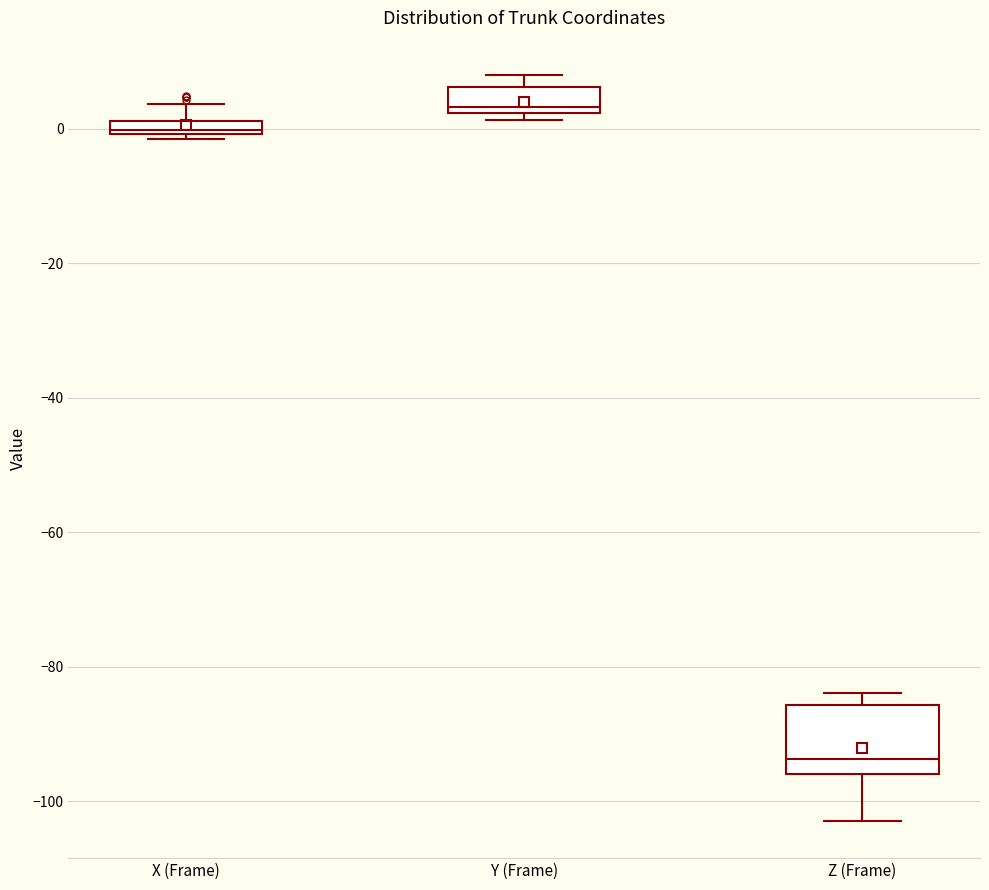

Which box's median line is the lowest?

Z (Frame)